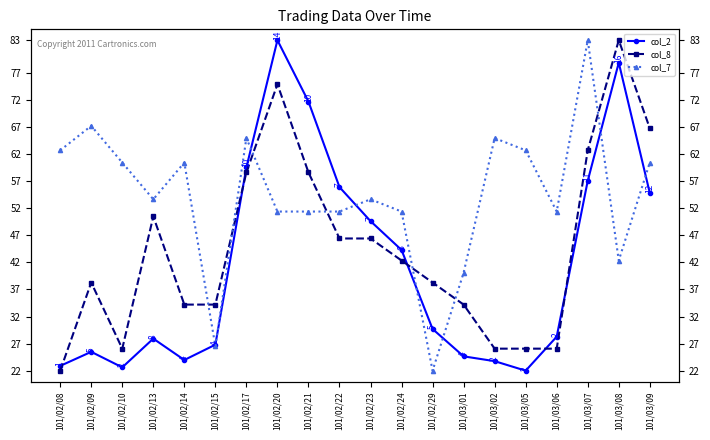

Reading right to left, list all the values displayed in this chart.

col_2: 101/03/09=54.8	101/03/08=78.8	101/03/07=57.0	101/03/06=28.3	101/03/05=22.0	101/03/02=23.8	101/03/01=24.6	101/02/29=29.7	101/02/24=44.3	101/02/23=49.6	101/02/22=55.9	101/02/21=71.7	101/02/20=83.0	101/02/17=59.5	101/02/15=26.8	101/02/14=24.0	101/02/13=27.9	101/02/10=22.6	101/02/09=25.5	101/02/08=22.9
col_8: 101/03/09=66.7	101/03/08=83.0	101/03/07=62.7	101/03/06=26.1	101/03/05=26.1	101/03/02=26.1	101/03/01=34.2	101/02/29=38.3	101/02/24=42.3	101/02/23=46.4	101/02/22=46.4	101/02/21=58.6	101/02/20=74.9	101/02/17=58.6	101/02/15=34.2	101/02/14=34.2	101/02/13=50.5	101/02/10=26.1	101/02/09=38.3	101/02/08=22.0
col_7: 101/03/09=60.4	101/03/08=42.3	101/03/07=83.0	101/03/06=51.4	101/03/05=62.7	101/03/02=64.9	101/03/01=40.1	101/02/29=22.0	101/02/24=51.4	101/02/23=53.6	101/02/22=51.4	101/02/21=51.4	101/02/20=51.4	101/02/17=64.9	101/02/15=26.5	101/02/14=60.4	101/02/13=53.6	101/02/10=60.4	101/02/09=67.2	101/02/08=62.7